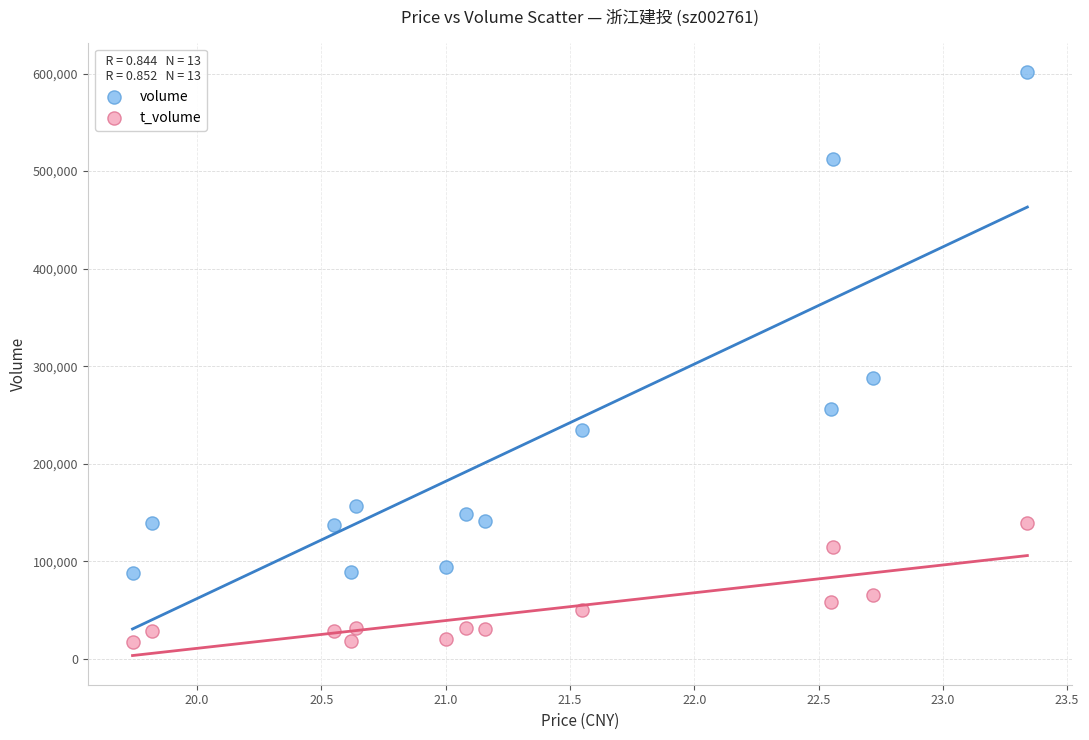

Across all series, what Y value is closest to 309478?

287574